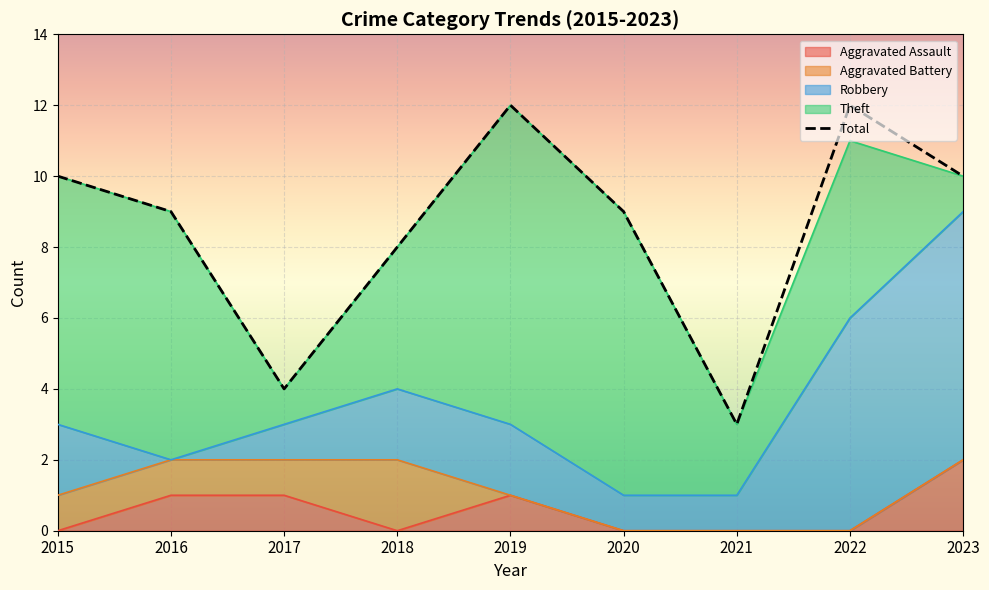

Which label corresponds to the largest value in the chart?

2019